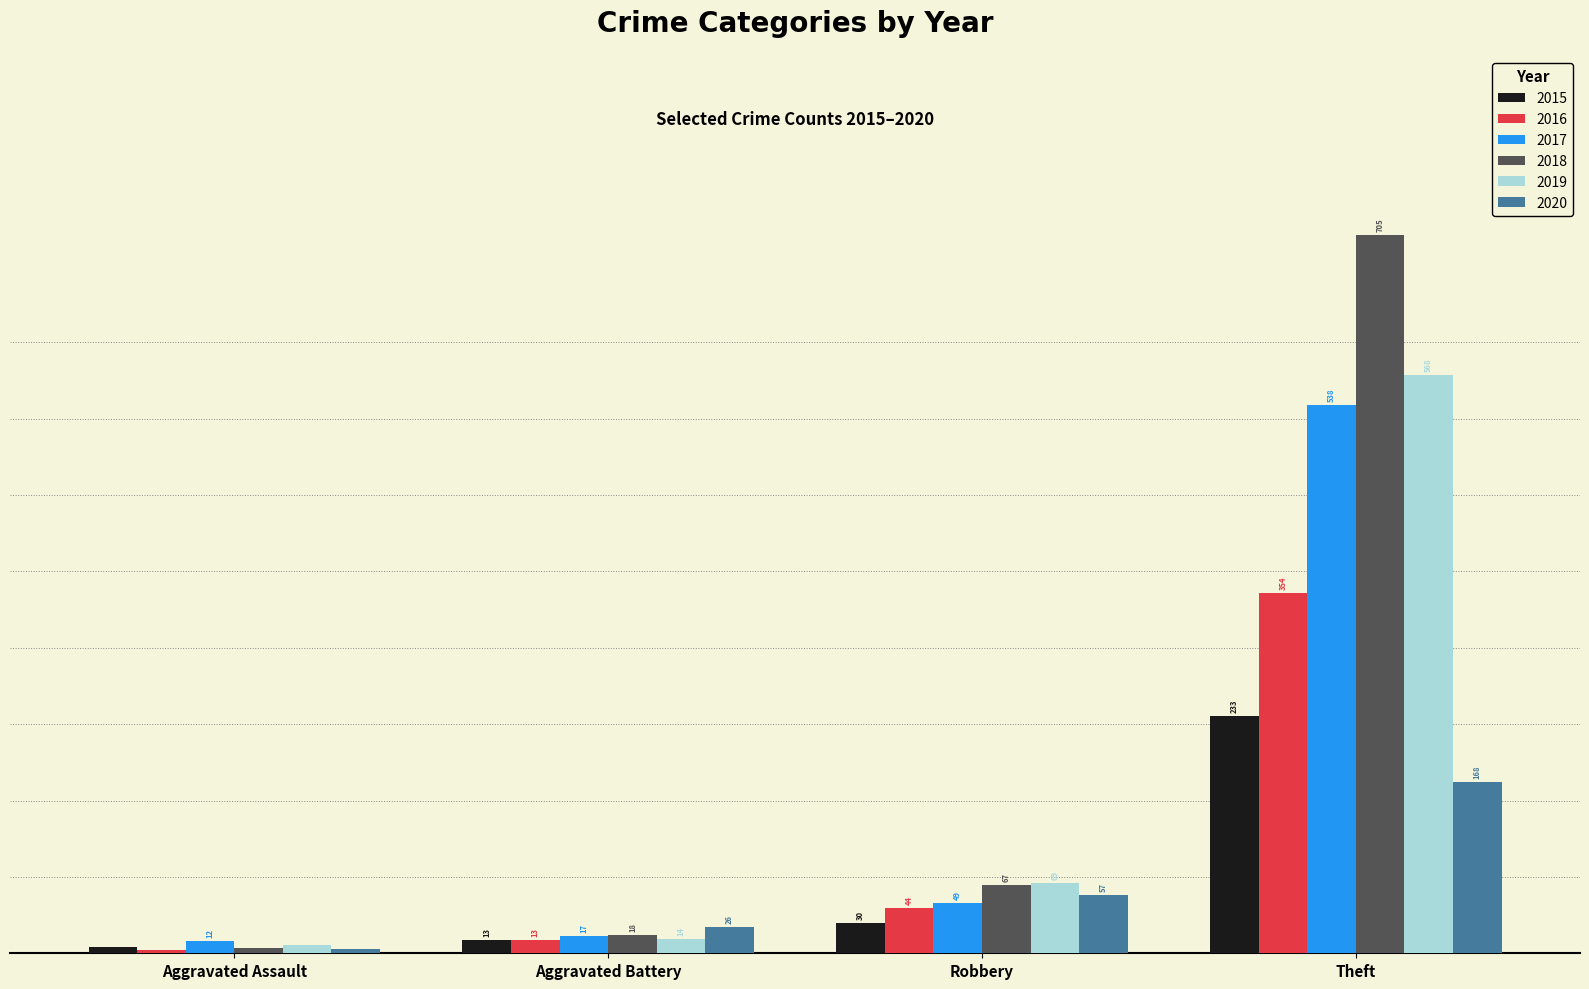

List the series in order of their peak value, highest first.

2018, 2019, 2017, 2016, 2015, 2020